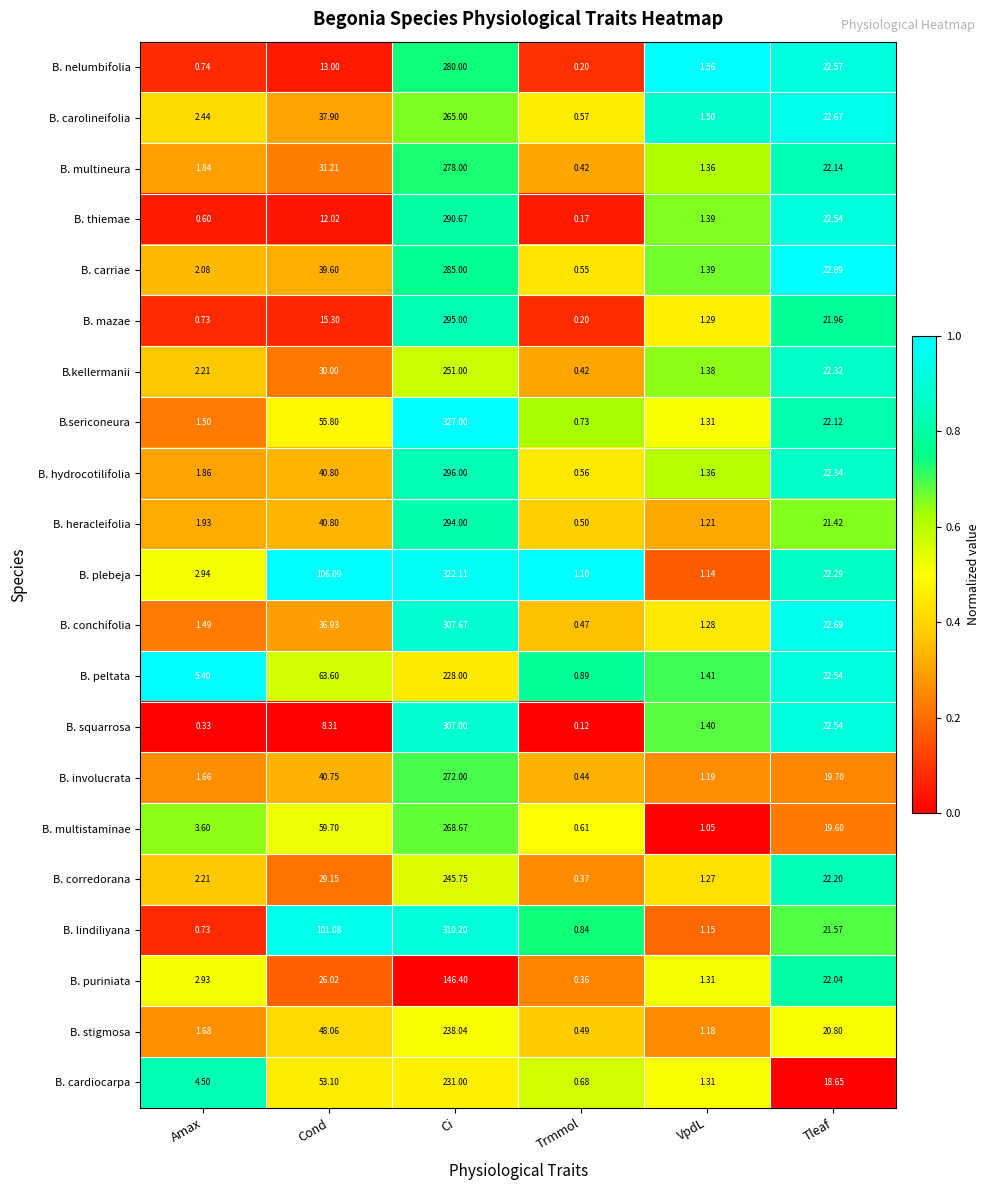

Is the value of B. plebeja at Trmmol greater than the value of B. stigmosa at VpdL?

No